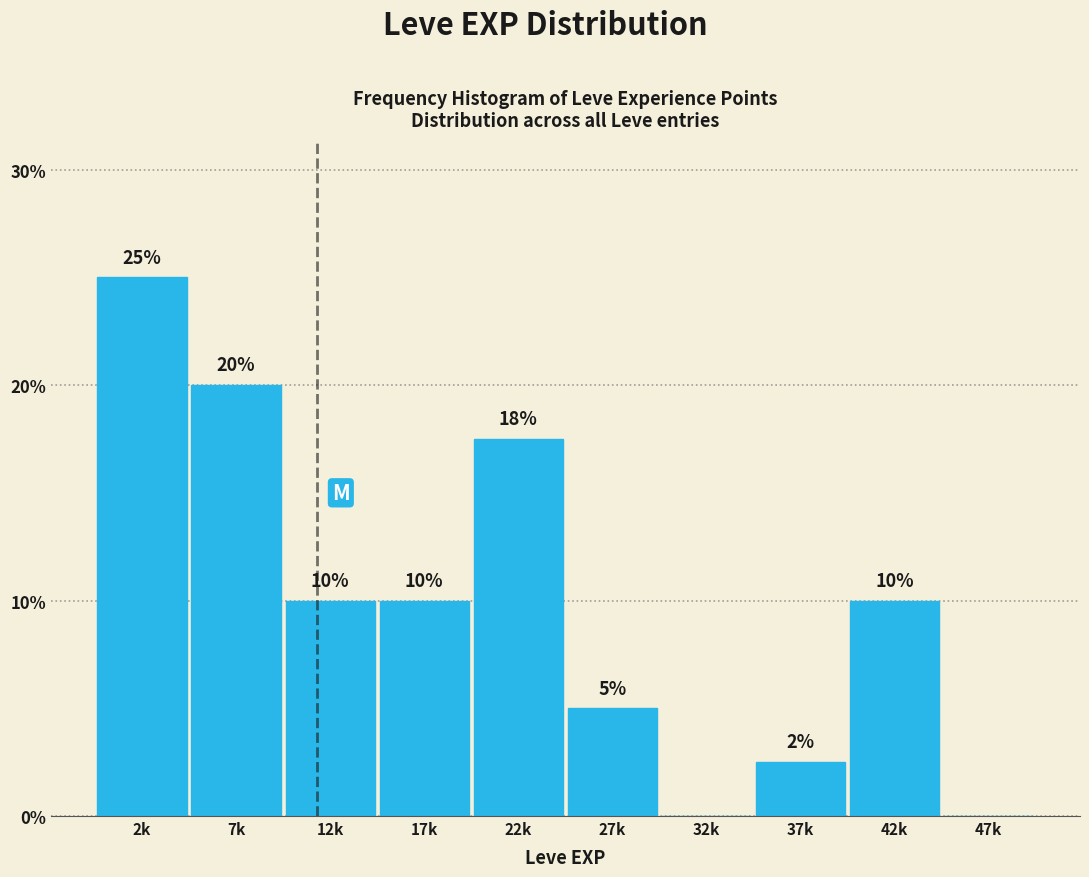

Which has a higher value, 27k or 7k?

7k